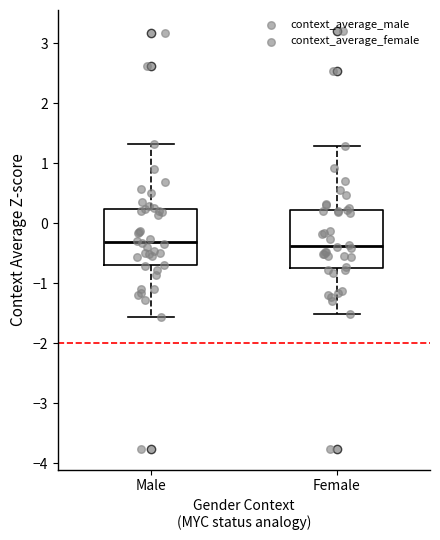

Where does the median line of the box for Female sit on the y-axis? The values are not printed on the chart, so give them approximately, as read against the axis.

-0.4